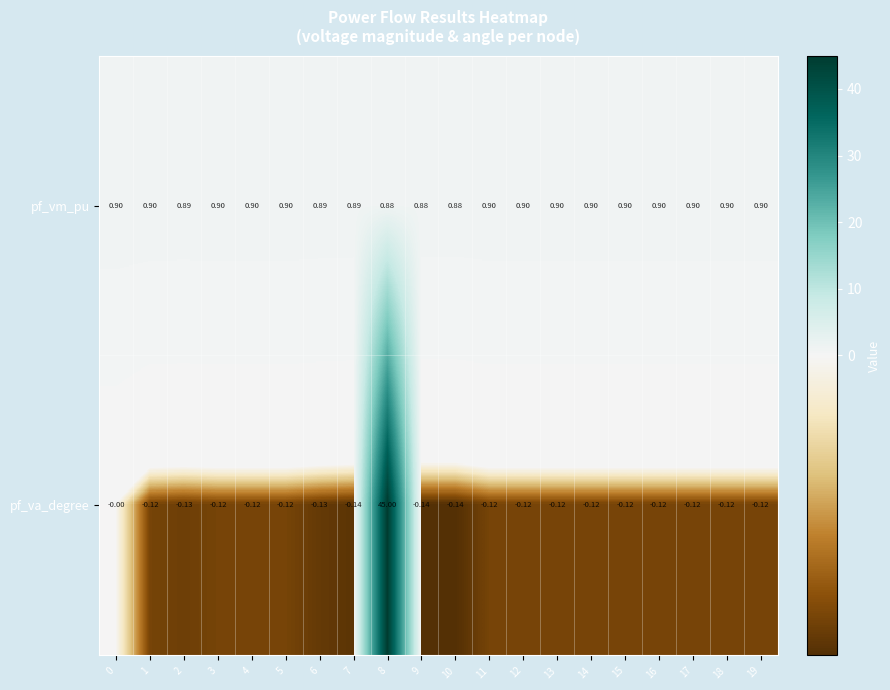

Which series has the largest range (max minus min)?

pf_va_degree